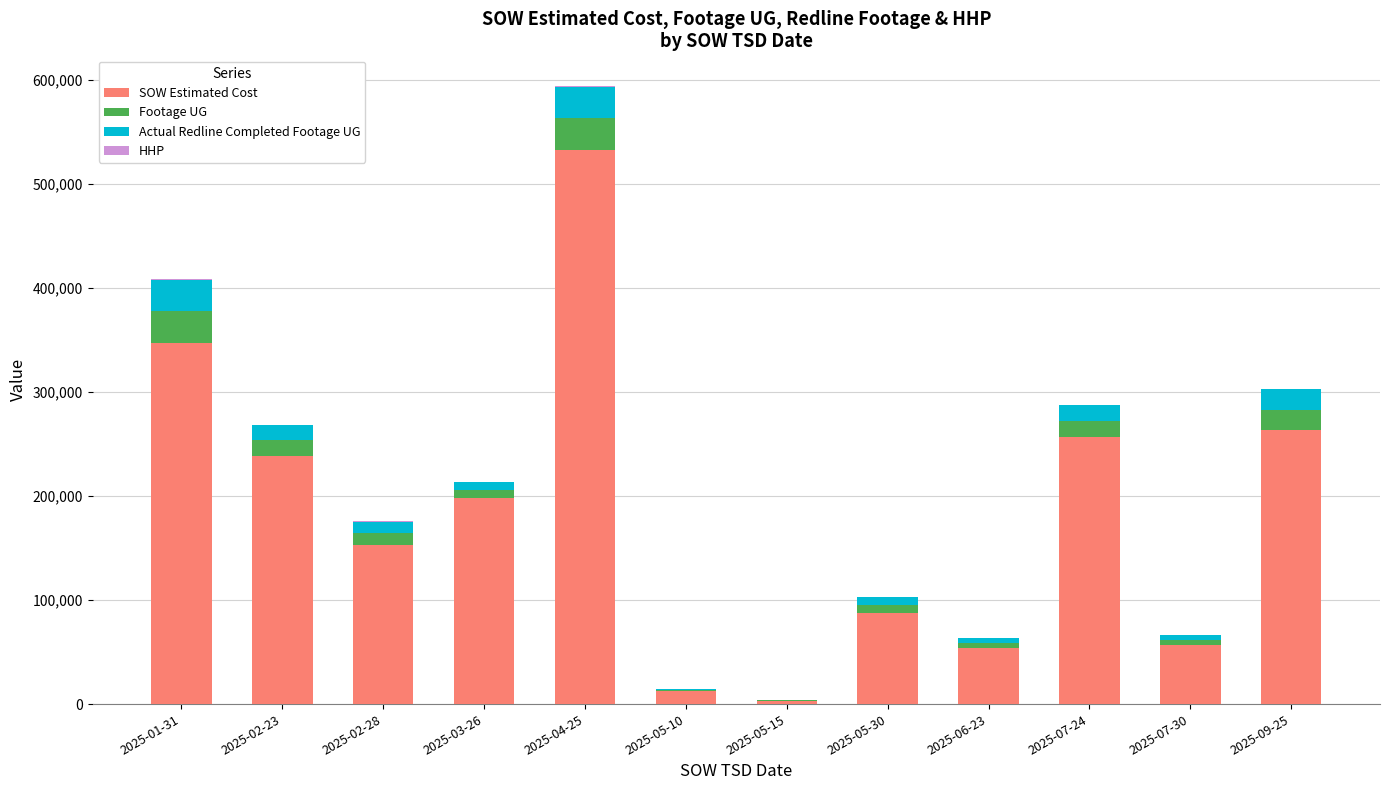

At which label does SOW Estimated Cost reach its peak?

2025-04-25